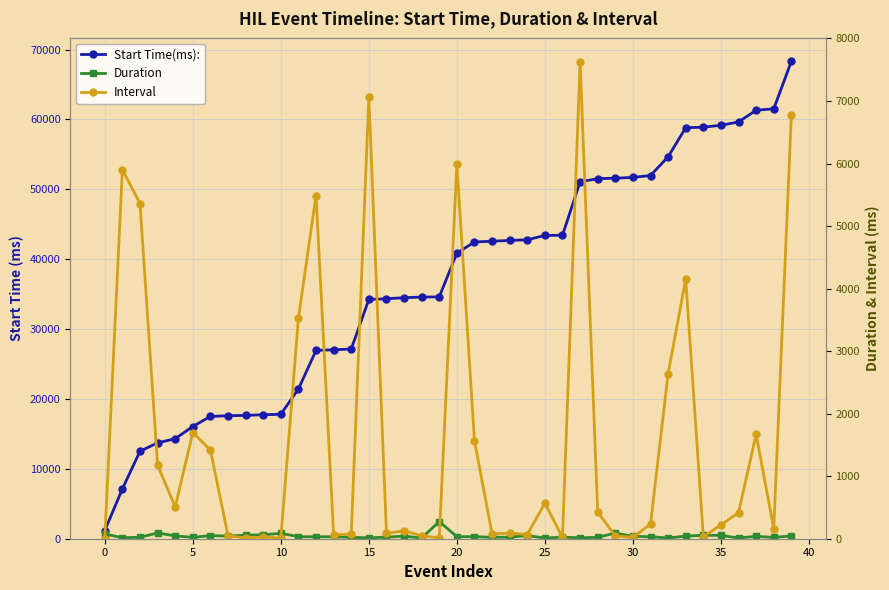

After their last crossing, which series has the higher values: Duration or Interval?

Interval